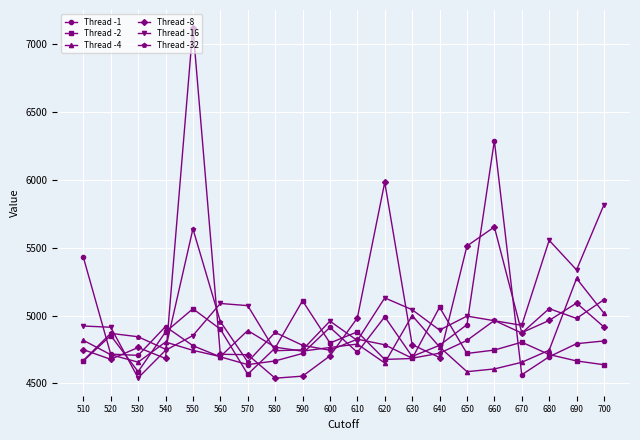

Which series has the largest range (max minus min)?

Thread -8